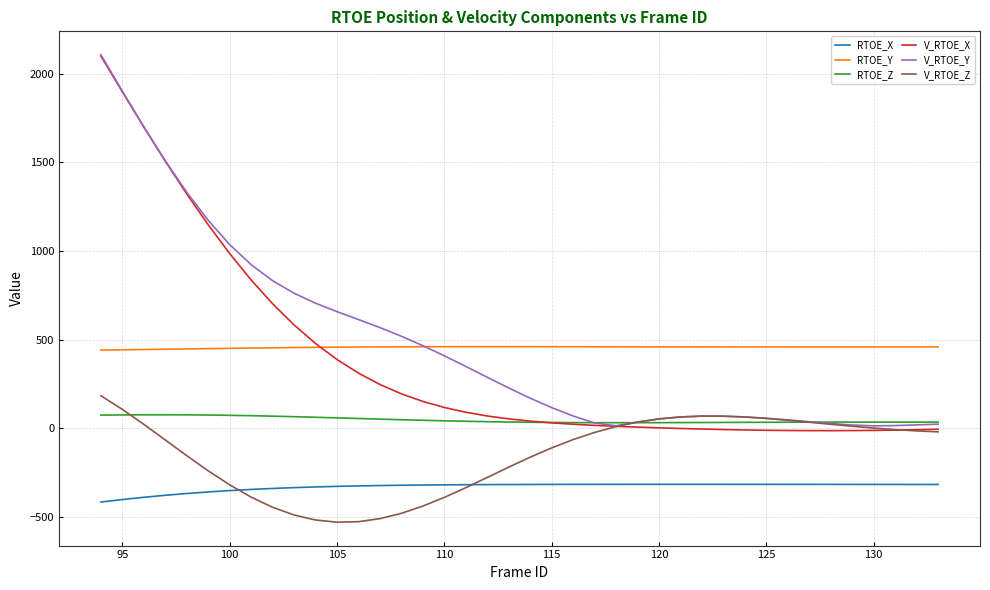

What is the minimum value shown in the chart?

-531.1